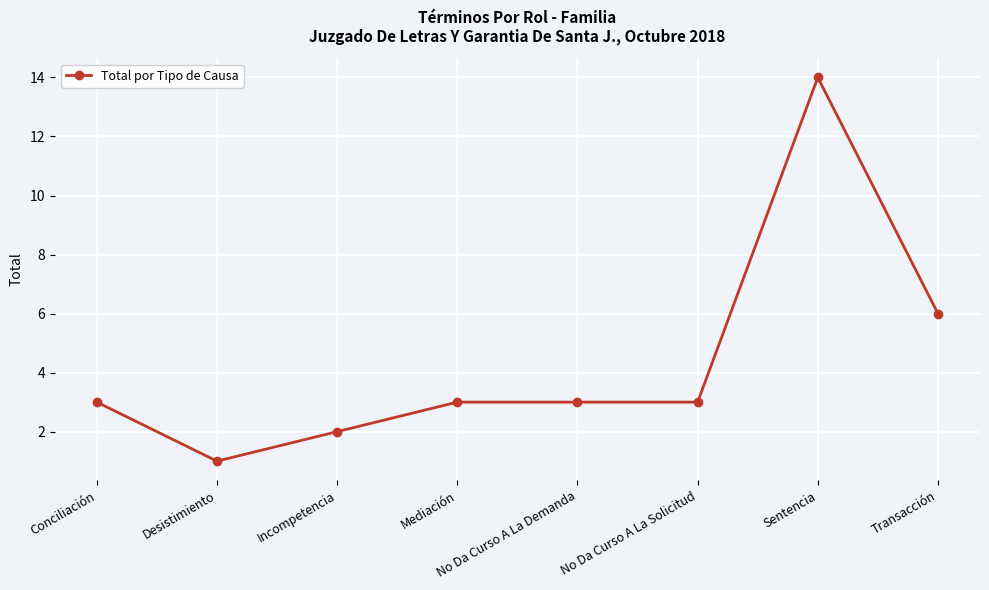

What is the difference between the second highest and minimum values?

5